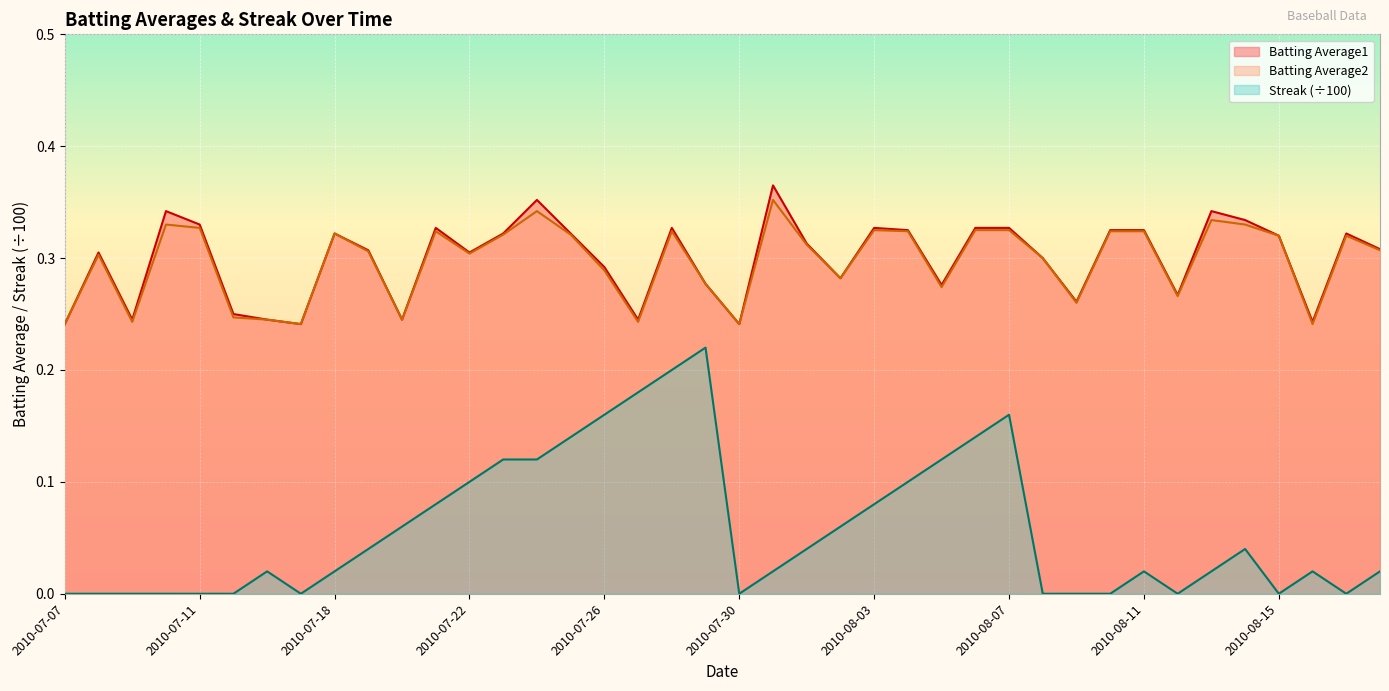

What is the label of the 6th point from the left?

2010-07-15